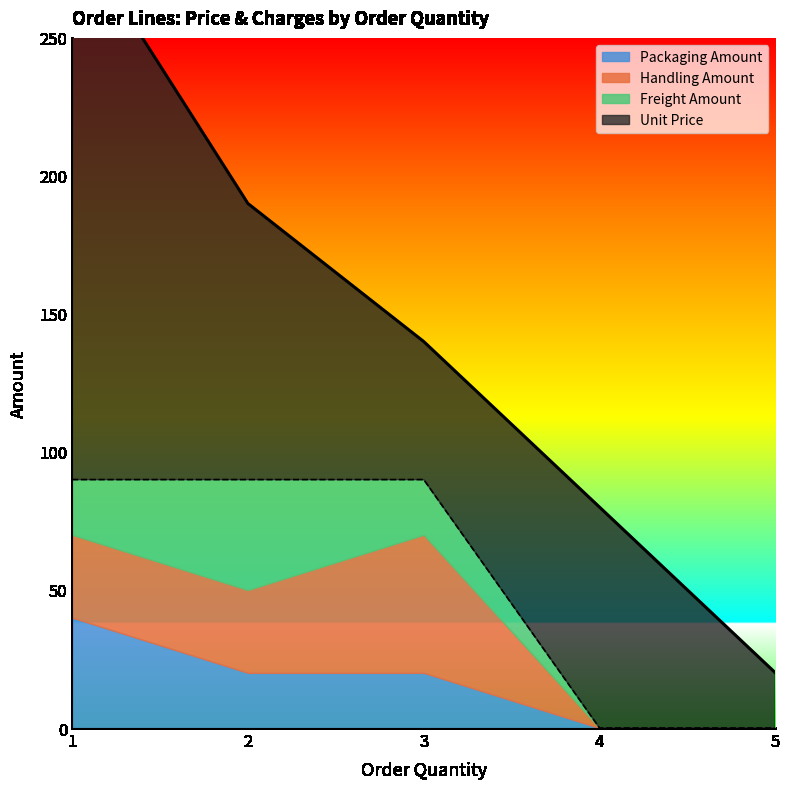

Where does the Unit Price series first go above 80?

1